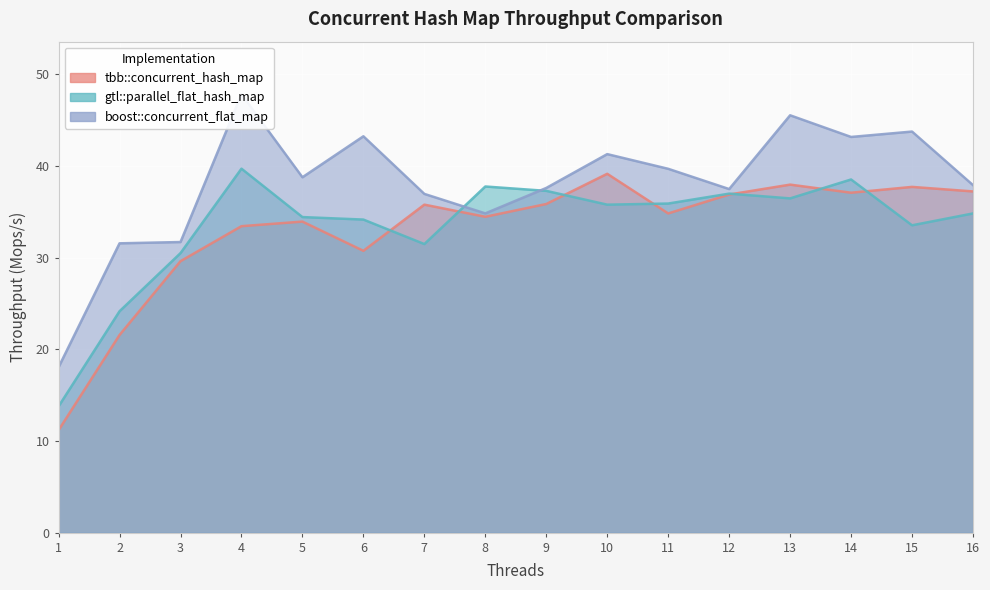

At how many categories does at least one series exceed 22?

15